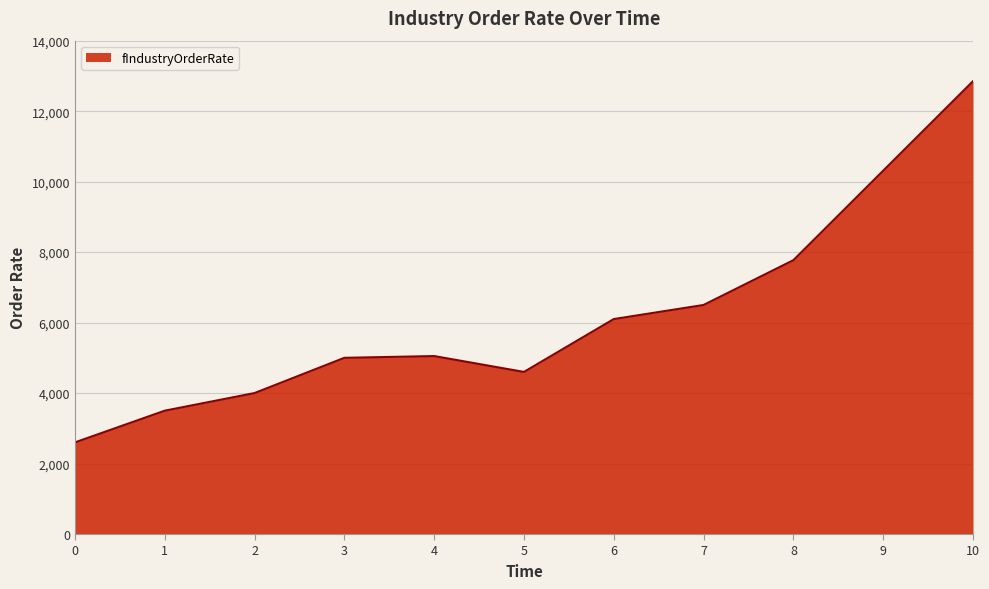

True or false: the data shows 2600.0 at 0.

True